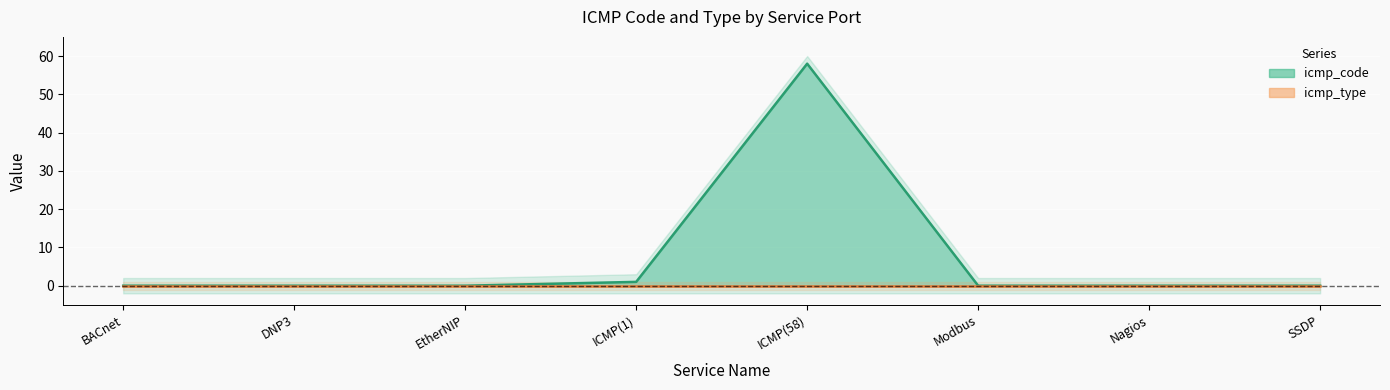

List the labels in order of value, smallest first.

BACnet, DNP3, EtherNIP, Modbus, Nagios, SSDP, ICMP(1), ICMP(58)